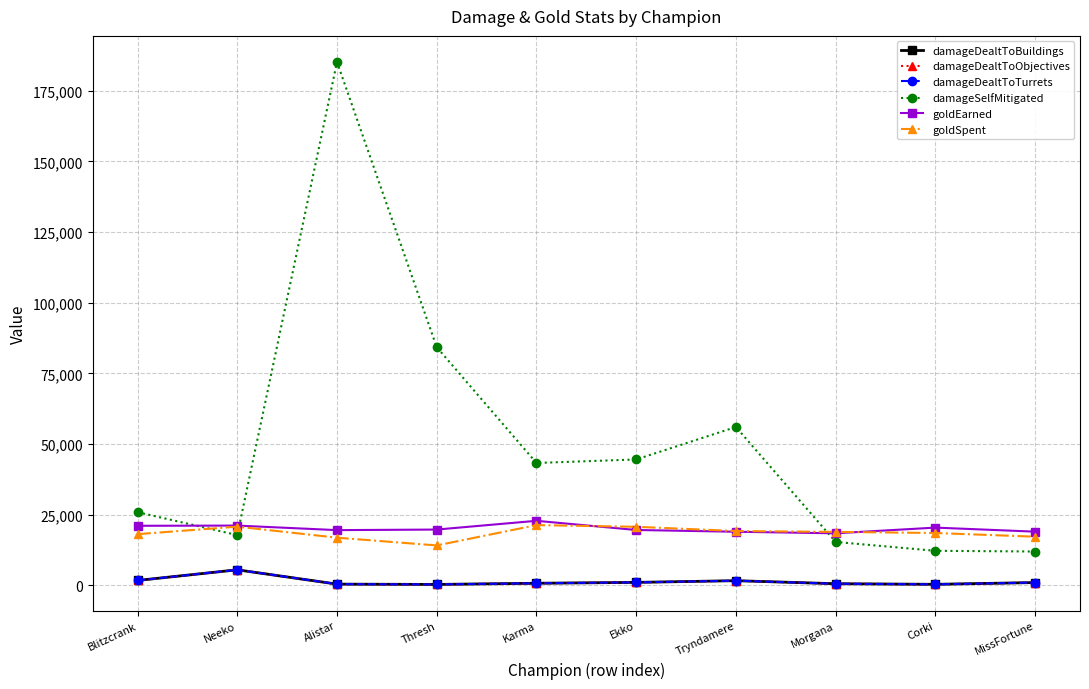

Which category has the highest value across all series?

Alistar